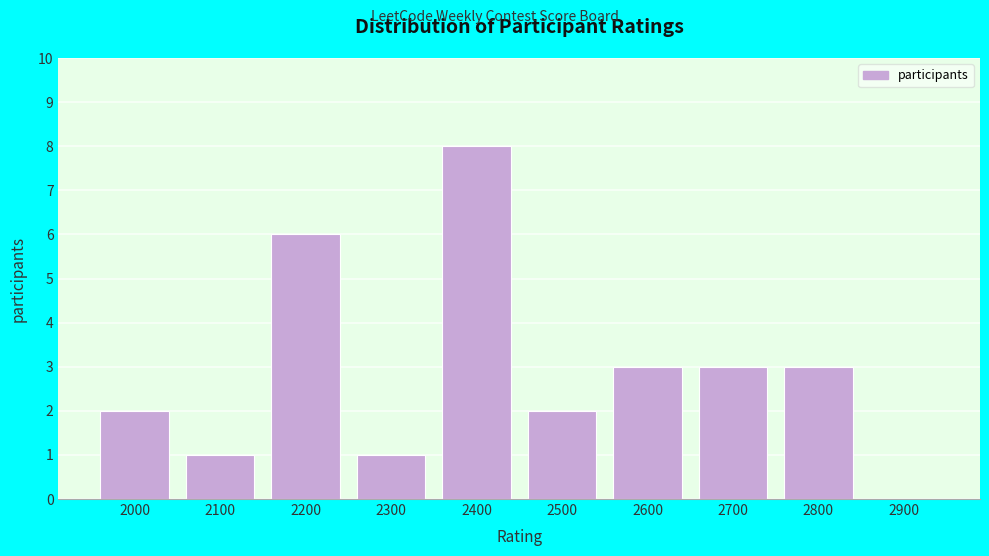

Reading left to right, transcribe all the data shown in this chart.

2000=2	2100=1	2200=6	2300=1	2400=8	2500=2	2600=3	2700=3	2800=3	2900=0